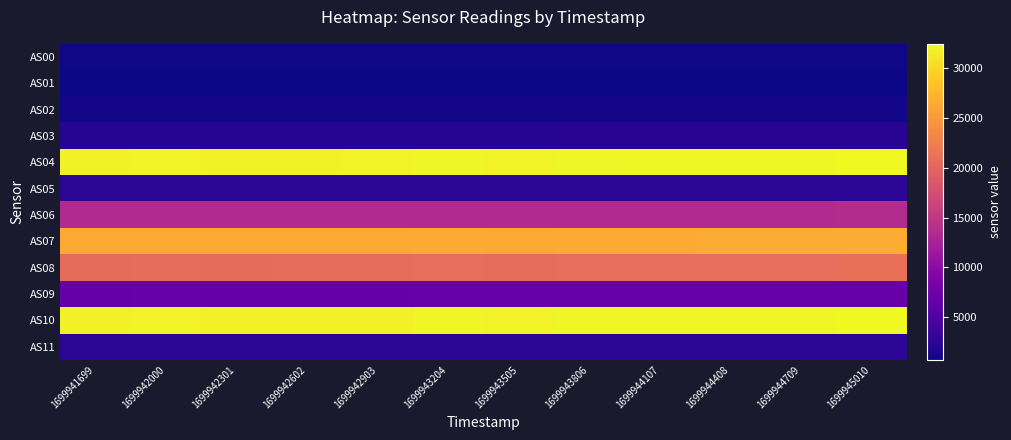

Reading left to right, what are all the values shown in this chart?

AS00: 1699941699=866	1699942000=869	1699942301=865	1699942602=867	1699942903=867	1699943204=872	1699943505=870	1699943806=872	1699944107=874	1699944408=875	1699944709=876	1699945010=879
AS01: 1699941699=698	1699942000=706	1699942301=699	1699942602=701	1699942903=701	1699943204=706	1699943505=705	1699943806=713	1699944107=713	1699944408=712	1699944709=712	1699945010=714
AS02: 1699941699=959	1699942000=972	1699942301=961	1699942602=962	1699942903=963	1699943204=972	1699943505=971	1699943806=980	1699944107=981	1699944408=980	1699944709=980	1699945010=983
AS03: 1699941699=2033	1699942000=2056	1699942301=2034	1699942602=2040	1699942903=2039	1699943204=2053	1699943505=2051	1699943806=2071	1699944107=2075	1699944408=2068	1699944709=2069	1699945010=2075
AS04: 1699941699=31910	1699942000=32021	1699942301=31877	1699942602=31936	1699942903=31976	1699943204=32125	1699943505=32079	1699943806=32174	1699944107=32235	1699944408=32253	1699944709=32296	1699945010=32452
AS05: 1699941699=2334	1699942000=2342	1699942301=2332	1699942602=2336	1699942903=2336	1699943204=2348	1699943505=2344	1699943806=2352	1699944107=2356	1699944408=2356	1699944709=2360	1699945010=2370
AS06: 1699941699=13459	1699942000=13496	1699942301=13459	1699942602=13481	1699942903=13500	1699943204=13524	1699943505=13510	1699943806=13563	1699944107=13593	1699944408=13587	1699944709=13589	1699945010=13640
AS07: 1699941699=26285	1699942000=26332	1699942301=26265	1699942602=26304	1699942903=26336	1699943204=26404	1699943505=26362	1699943806=26440	1699944107=26477	1699944408=26504	1699944709=26519	1699945010=26618
AS08: 1699941699=20657	1699942000=20732	1699942301=20655	1699942602=20699	1699942903=20713	1699943204=20804	1699943505=20761	1699943806=20833	1699944107=20875	1699944408=20885	1699944709=20904	1699945010=21001
AS09: 1699941699=6726	1699942000=6777	1699942301=6732	1699942602=6757	1699942903=6752	1699943204=6796	1699943505=6779	1699943806=6820	1699944107=6837	1699944408=6835	1699944709=6843	1699945010=6878
AS10: 1699941699=31869	1699942000=31988	1699942301=31871	1699942602=31930	1699942903=31947	1699943204=32122	1699943505=32073	1699943806=32166	1699944107=32234	1699944408=32259	1699944709=32288	1699945010=32430
AS11: 1699941699=2334	1699942000=2342	1699942301=2334	1699942602=2338	1699942903=2338	1699943204=2350	1699943505=2346	1699943806=2354	1699944107=2358	1699944408=2360	1699944709=2362	1699945010=2372